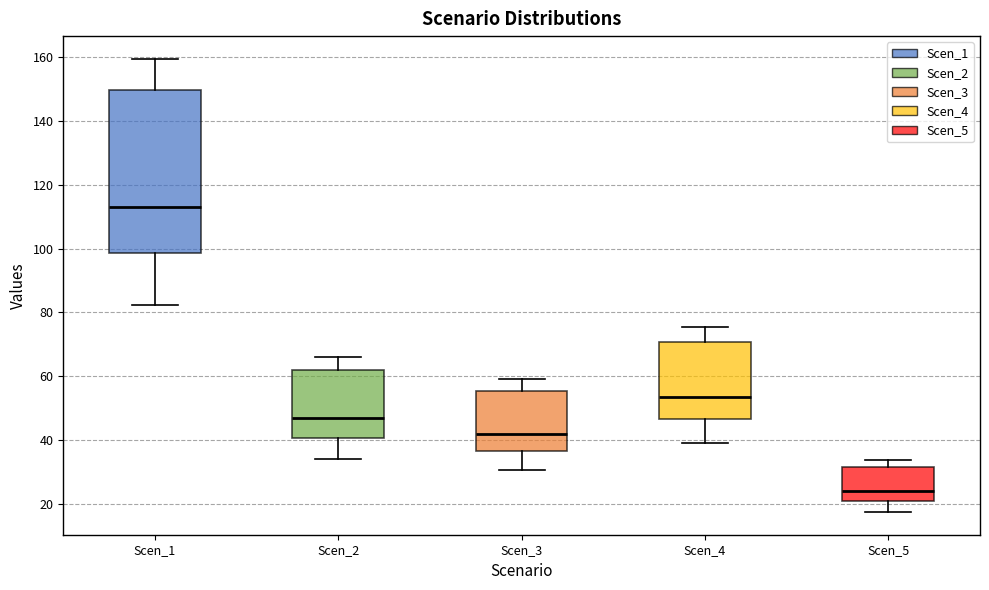

Where does the lower whisker of the box for Scen_1 end on the y-axis? The values are not printed on the chart, so give them approximately, as read against the axis.

82